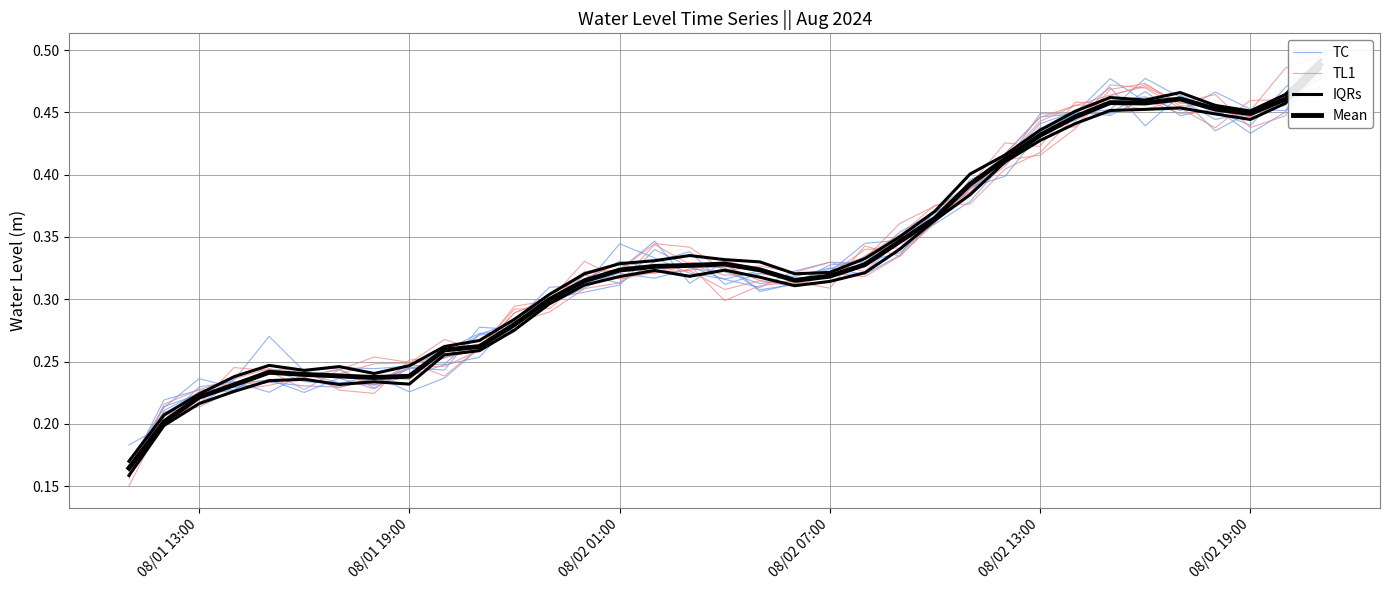

True or false: TC has a value of 0.2 at 39.

False